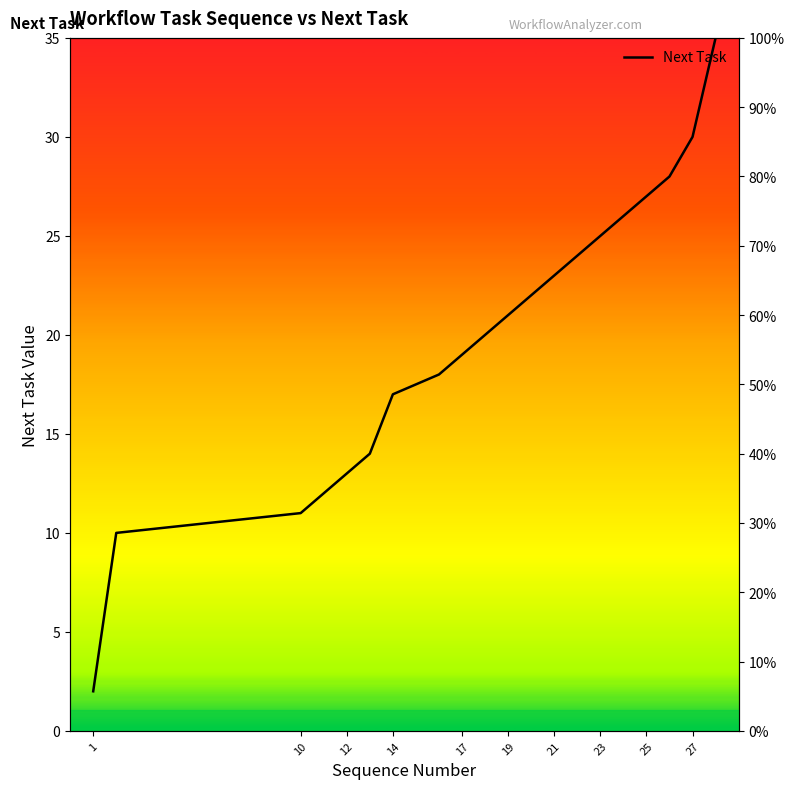

What is the maximum value shown in the chart?

100.0